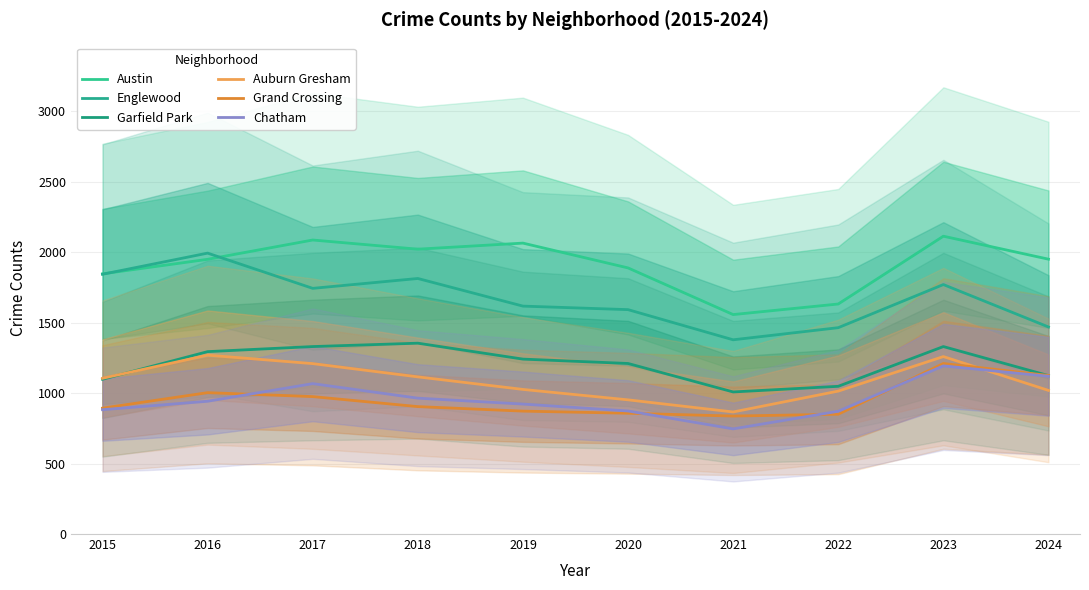

Between 2023 and 2018, which is larger?

2023